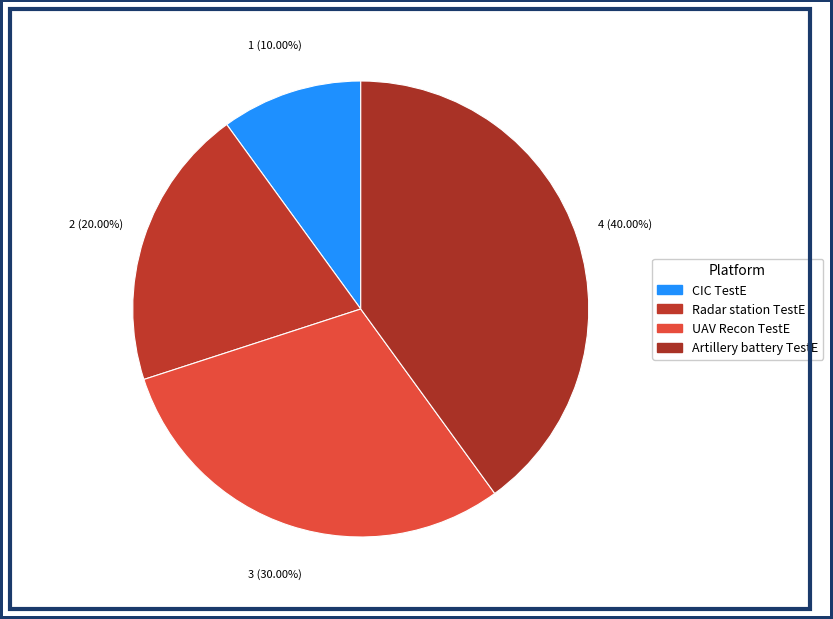

Count the number of slices in the pie.

4